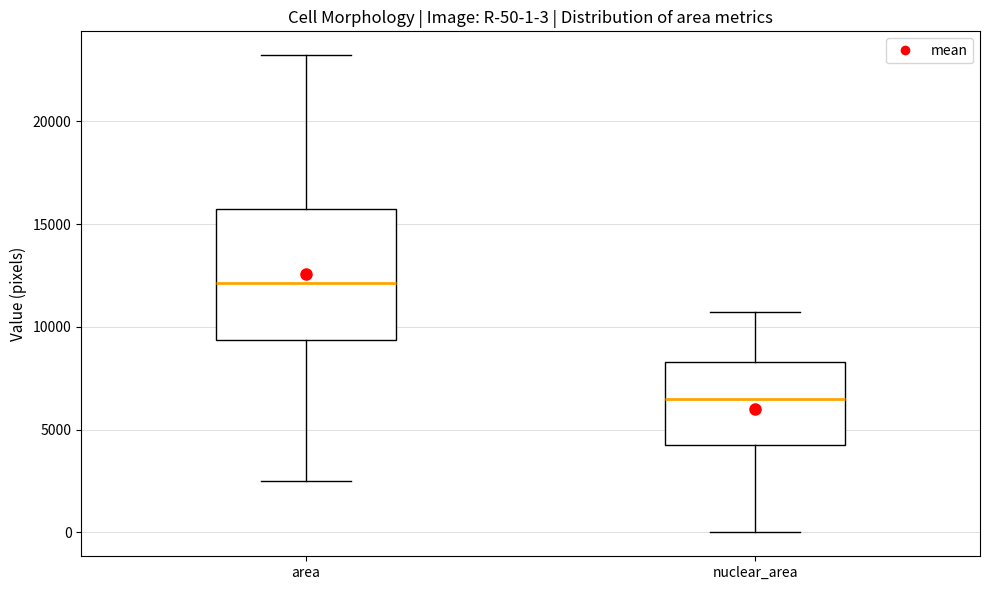

Which box has the lowest median line?

nuclear_area